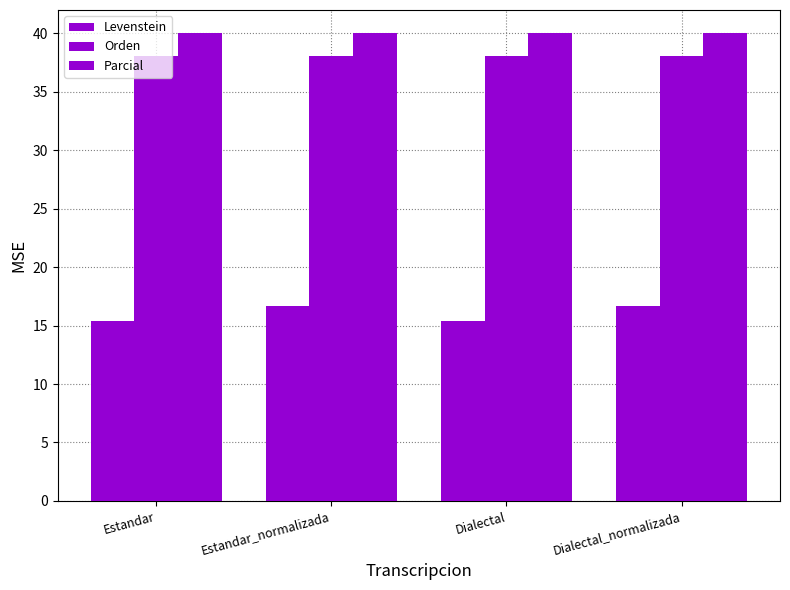

Reading right to left, transcribe all the data shown in this chart.

Levenstein: Dialectal_normalizada=16.7	Dialectal=15.4	Estandar_normalizada=16.7	Estandar=15.4
Orden: Dialectal_normalizada=38.1	Dialectal=38.1	Estandar_normalizada=38.1	Estandar=38.1
Parcial: Dialectal_normalizada=40.0	Dialectal=40.0	Estandar_normalizada=40.0	Estandar=40.0